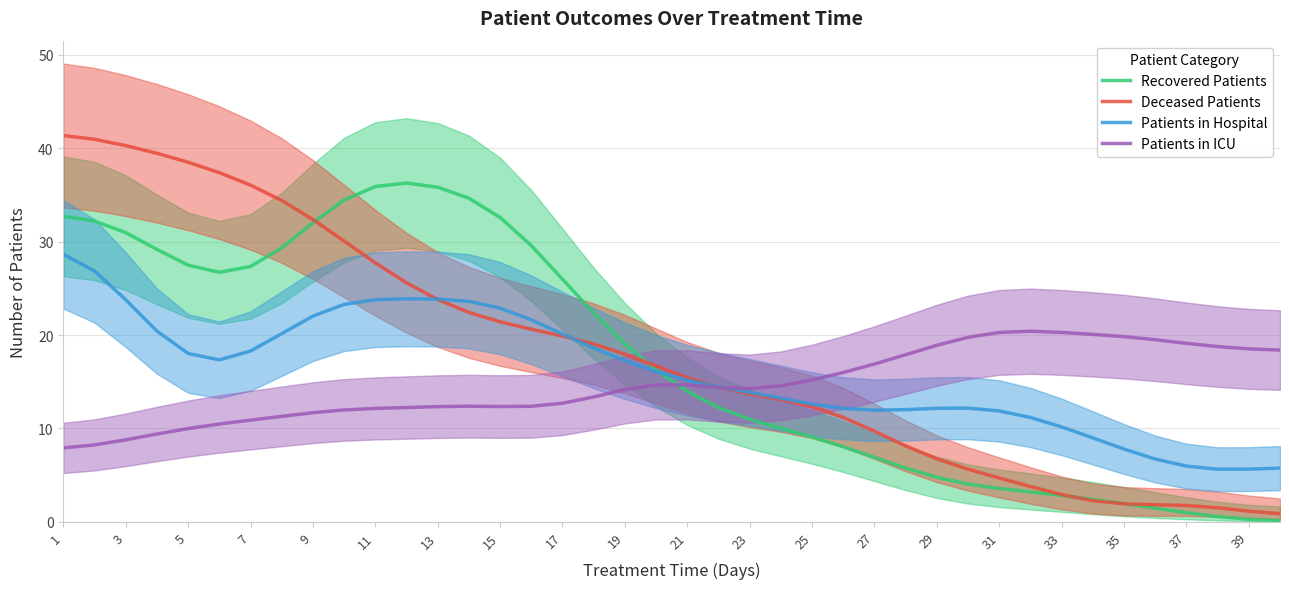

How many values in the Patients in Hospital series are below 16?

20